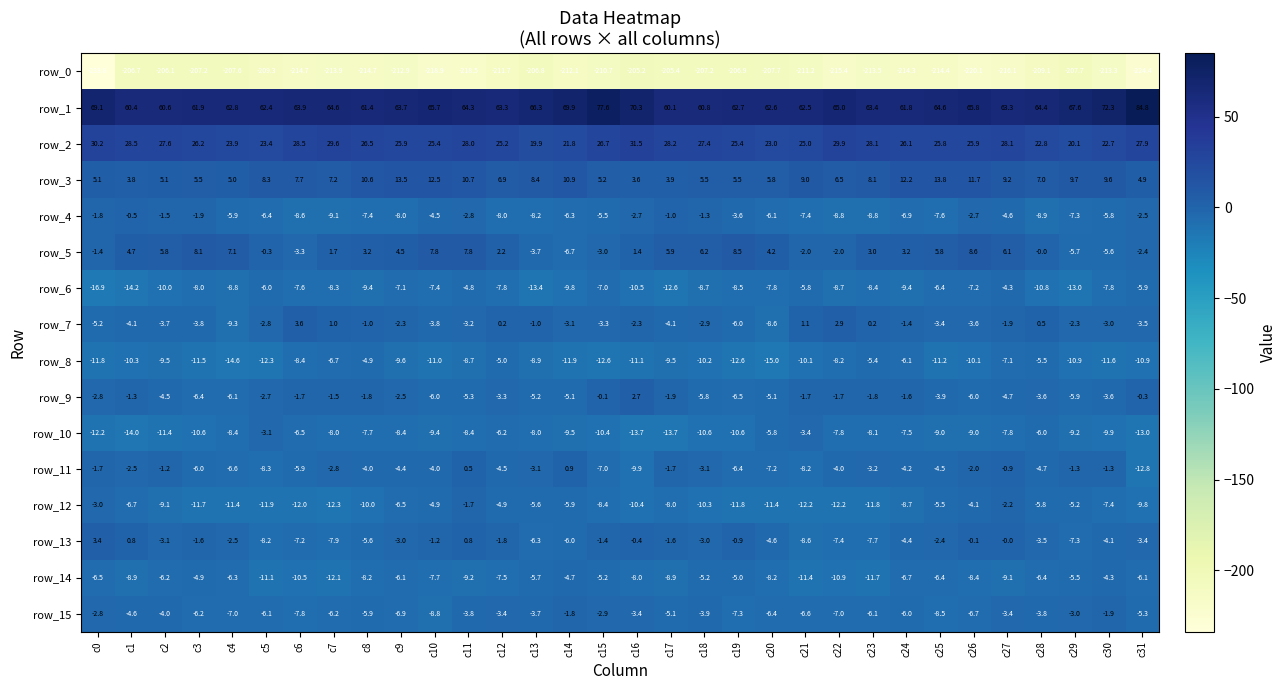

Is the value of row_10 at c29 greater than the value of row_14 at c29?

No